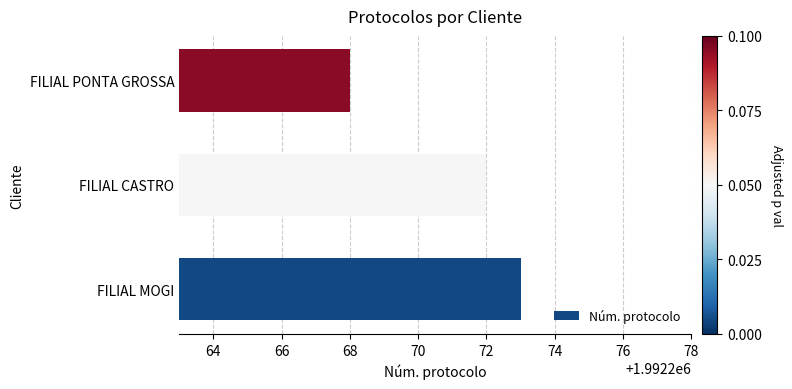

Reading top to bottom, what are all the values shown in this chart?

FILIAL PONTA GROSSA=1992268	FILIAL CASTRO=1992272	FILIAL MOGI=1992273